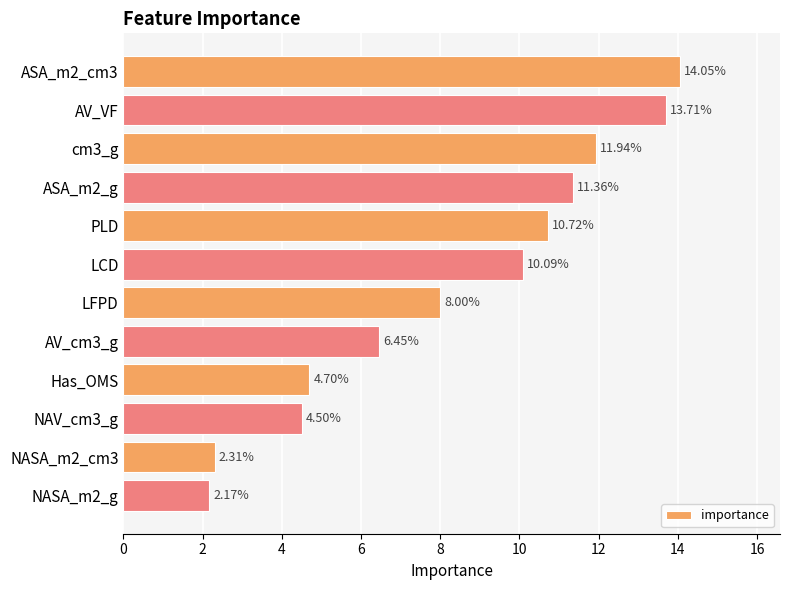

What is the difference between the values at LFPD and PLD?

2.7